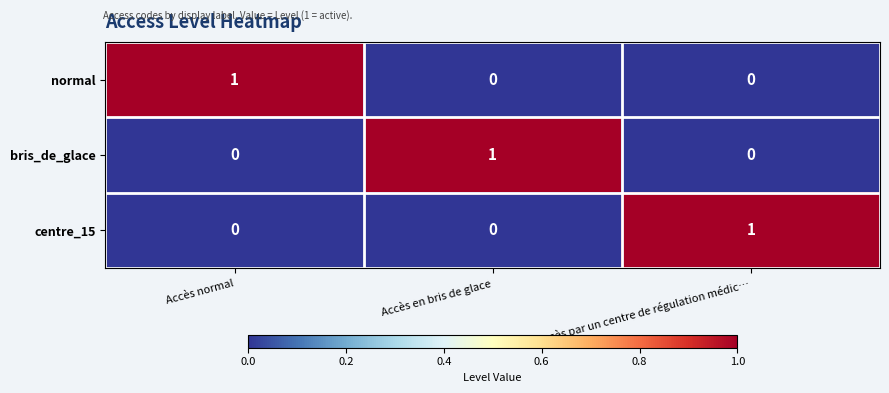

True or false: normal has a value of 1 at Accès normal.

True